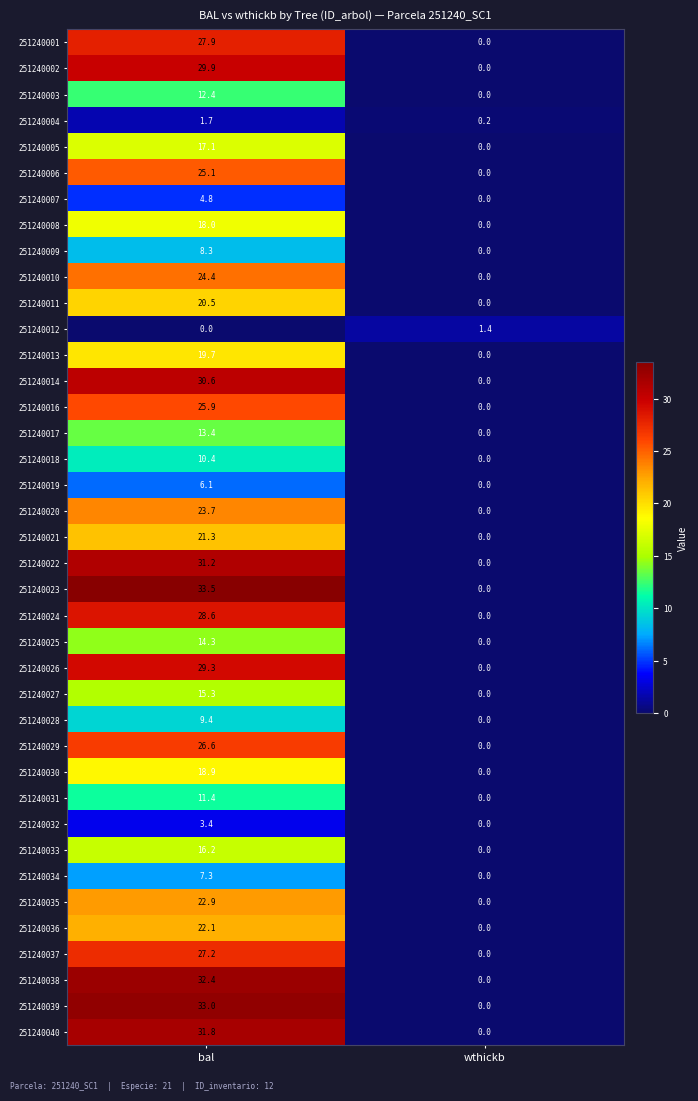

Read the 251240017 value at bal.

13.4